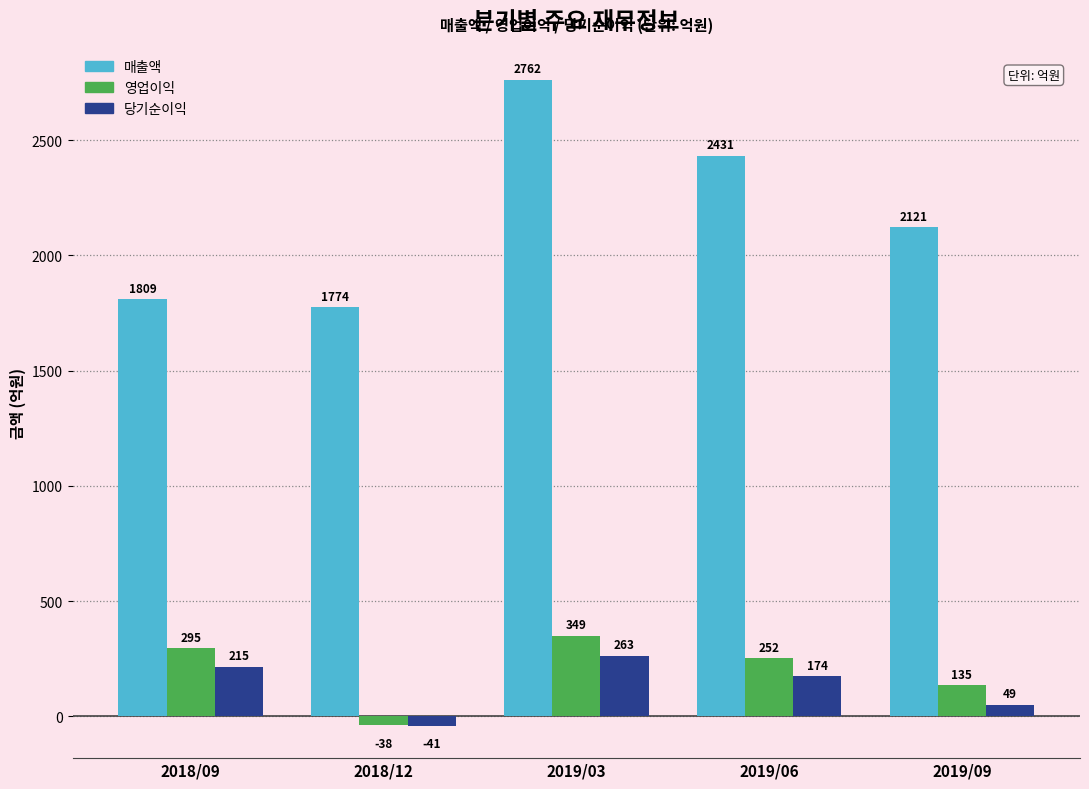

True or false: 매출액 has a value of 897 at 2019/09.

False